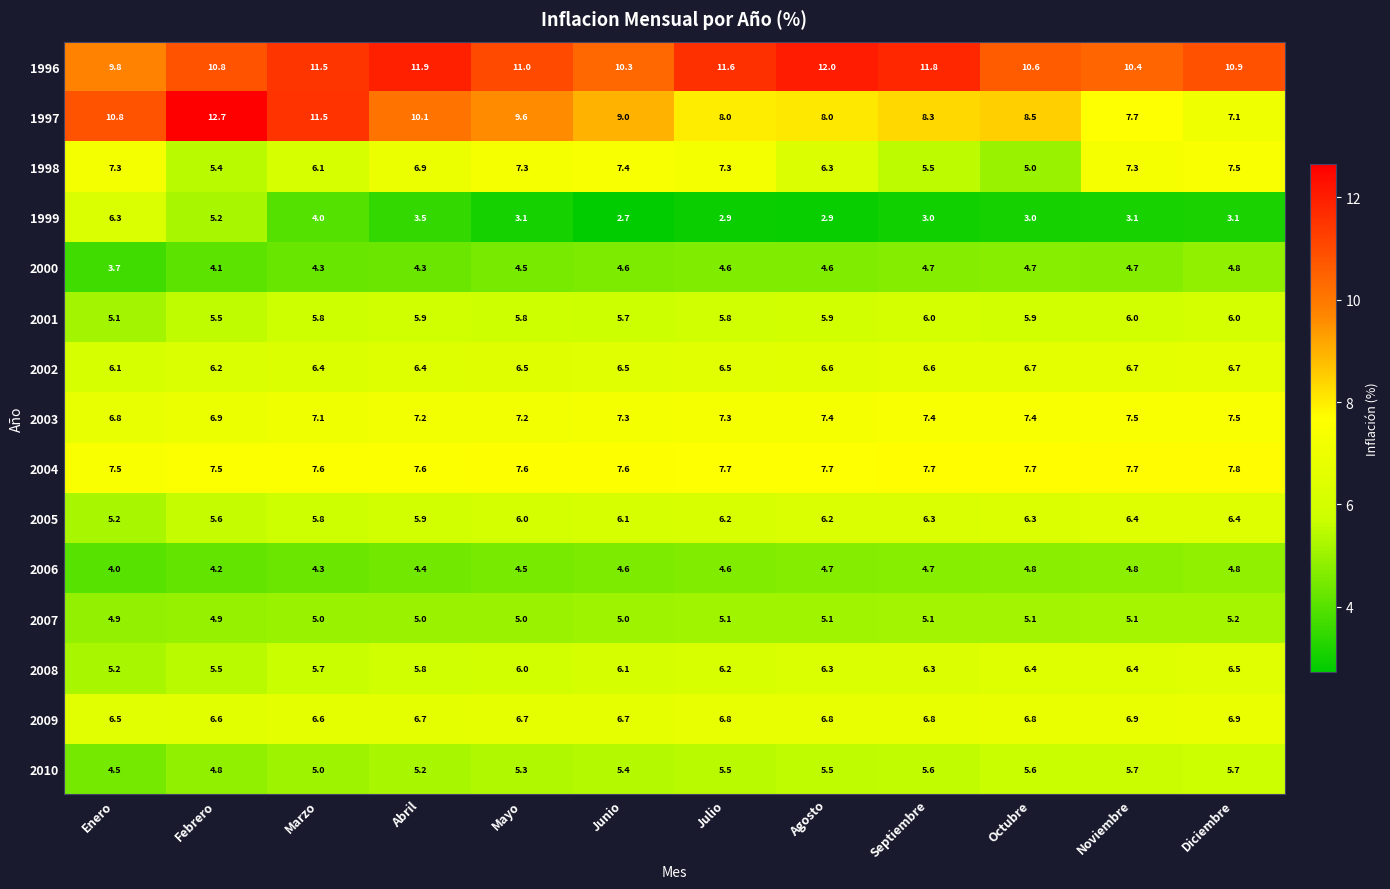

Which series changed the most between Abril and Agosto?

1997